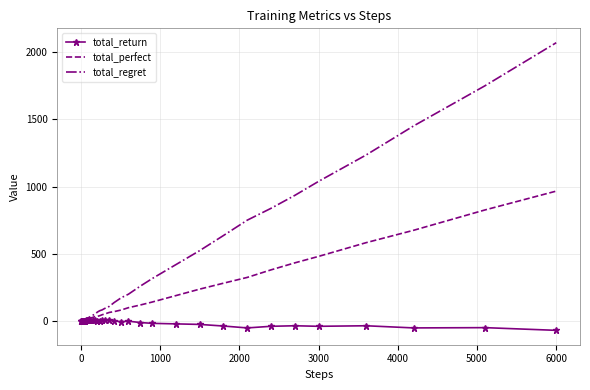

What are all the series names shown in the legend?

total_return, total_perfect, total_regret